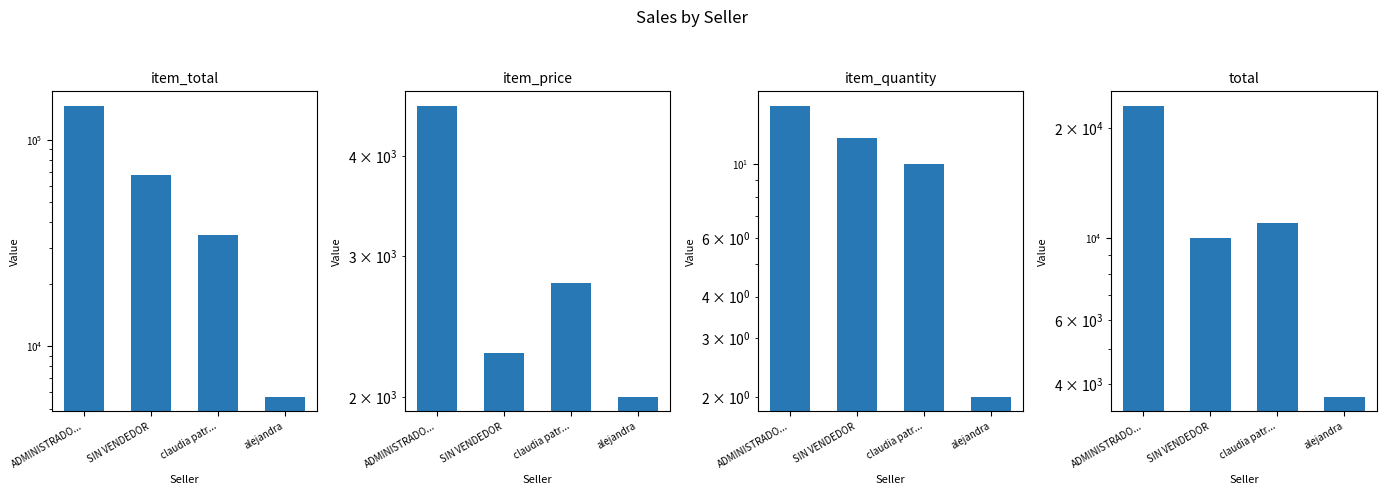

At which category is the sum across all series the highest?

ADMINISTRADO...